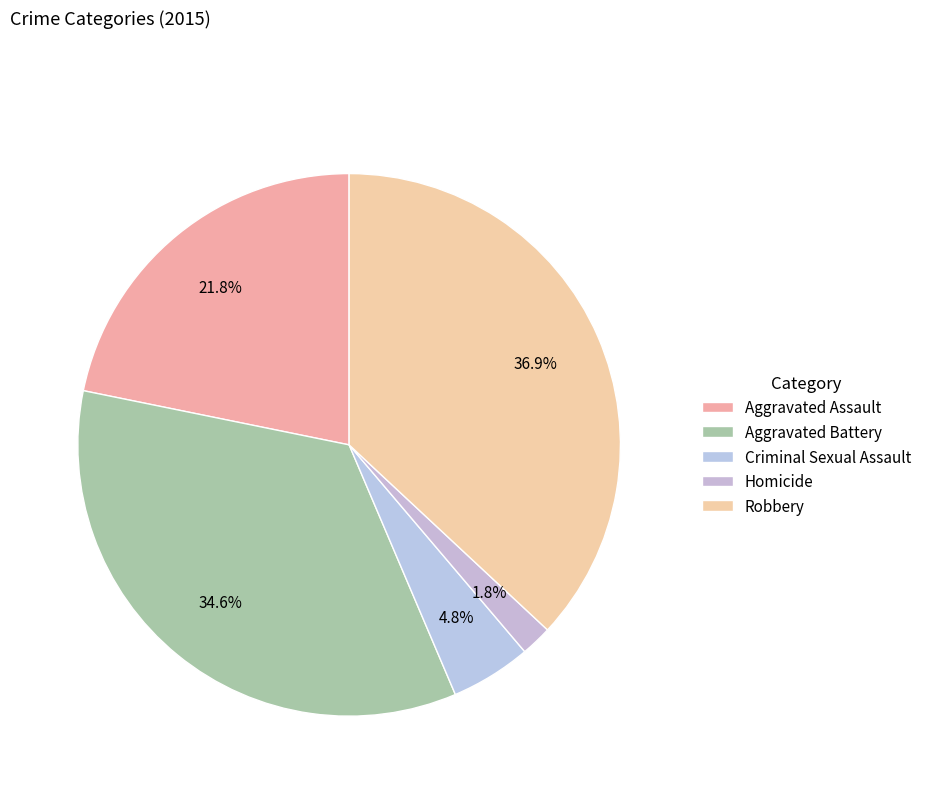

To the nearest percent, what is the difference between the largest and smallest slice percentages?

35%